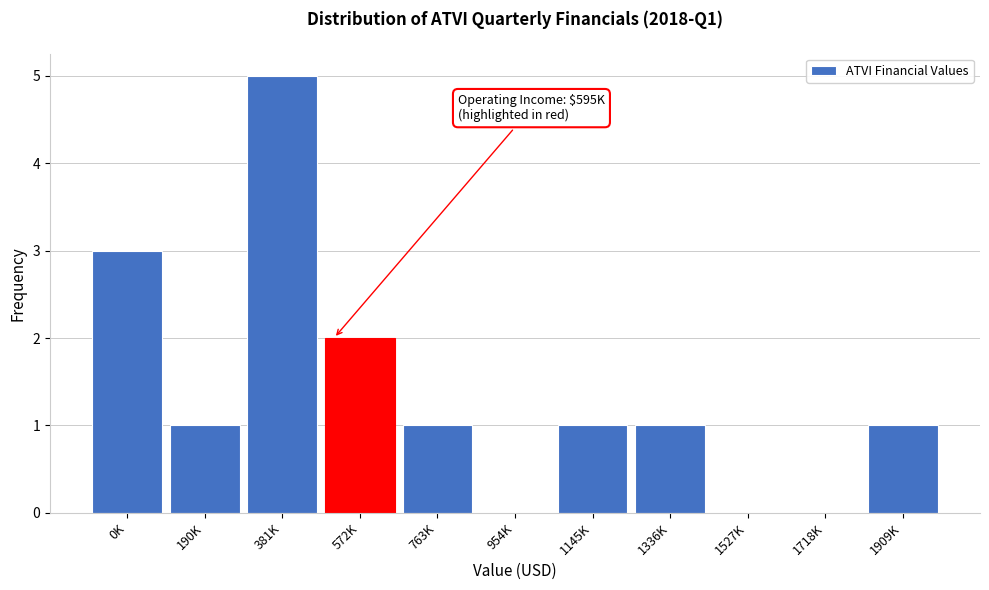

Reading left to right, what are all the values shown in this chart?

0K=3	190K=1	381K=5	572K=2	763K=1	954K=0	1145K=1	1336K=1	1527K=0	1718K=0	1909K=1